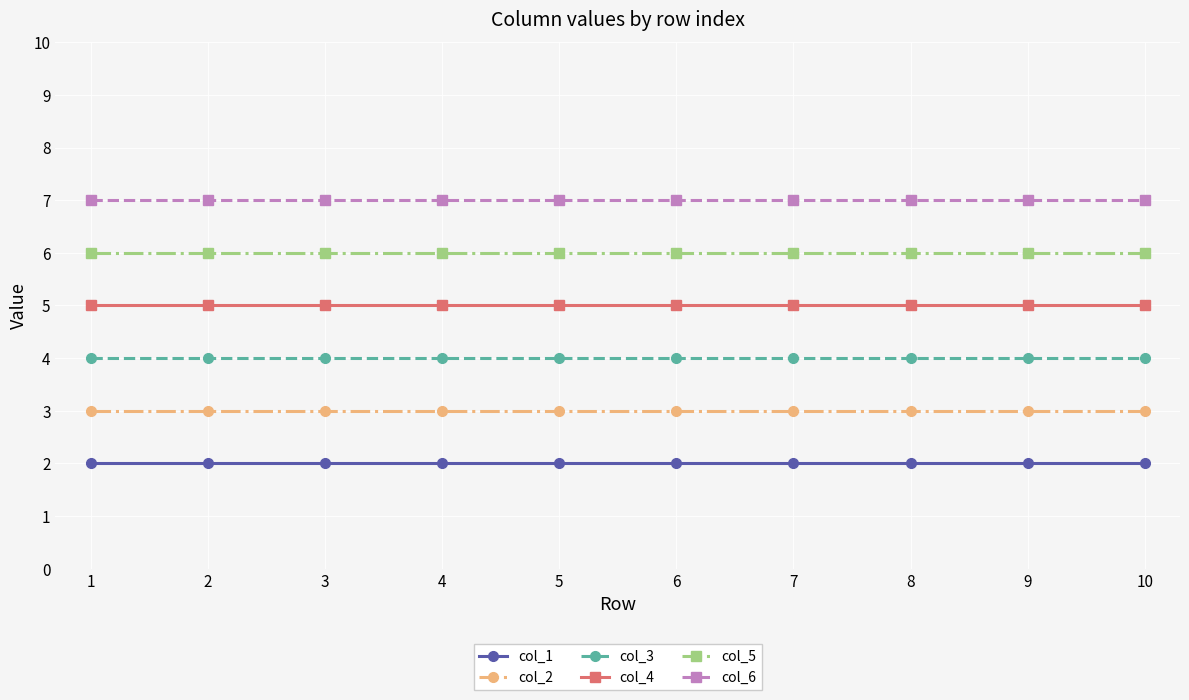

List the series in order of their overall mean, lowest first.

col_1, col_2, col_3, col_4, col_5, col_6